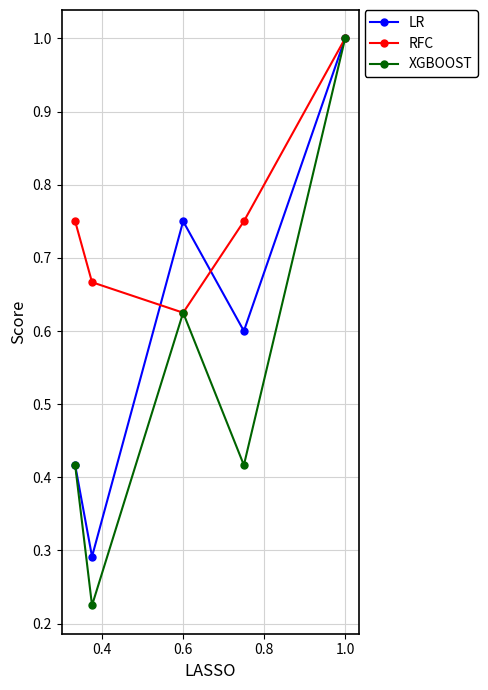

What is the highest value of the LR series?

1.0